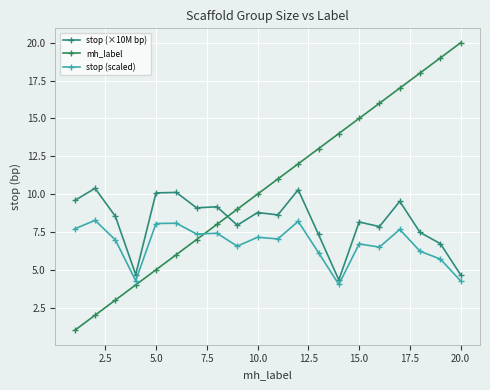

True or false: stop (scaled) and stop (×10M bp) intersect in this chart.

False